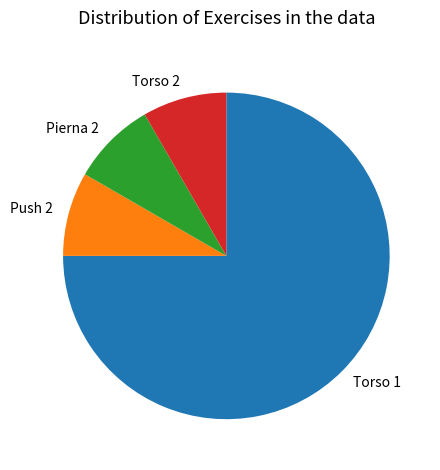

Approximately how many times larger is the value at Torso 1 compared to Torso 2?

9.0